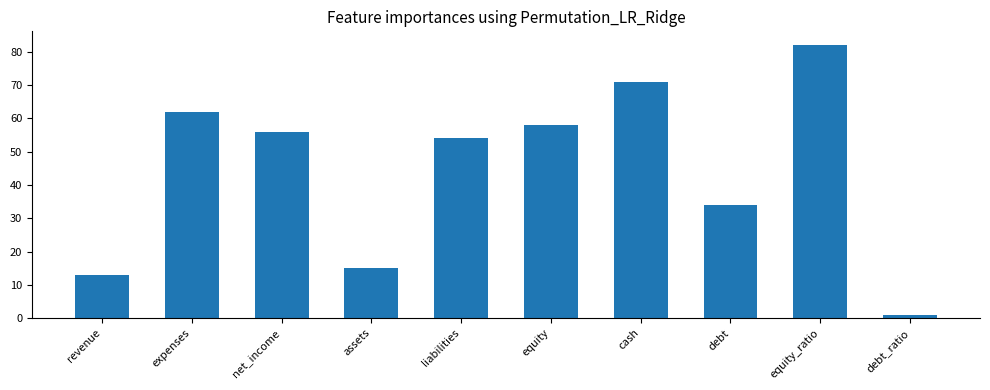

Reading left to right, list all the values displayed in this chart.

13	62	56	15	54	58	71	34	82	1